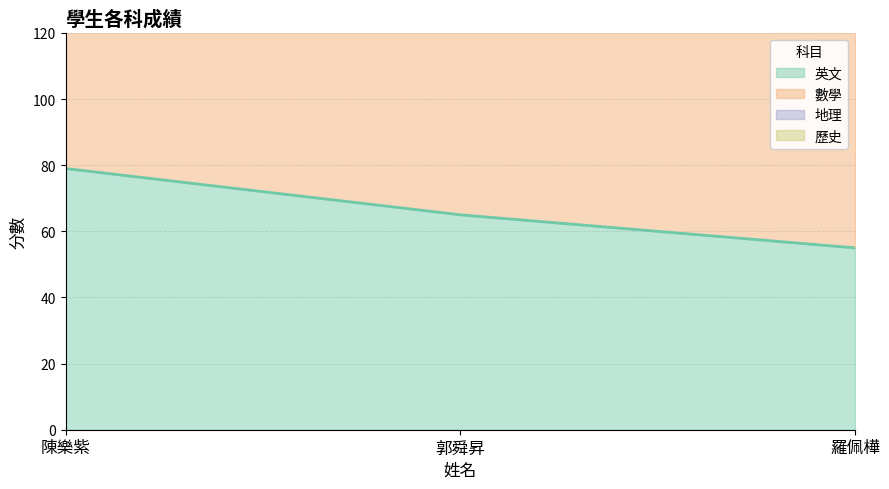

What is the difference between the 地理 values at 郭舜昇 and 陳樂紫?

52